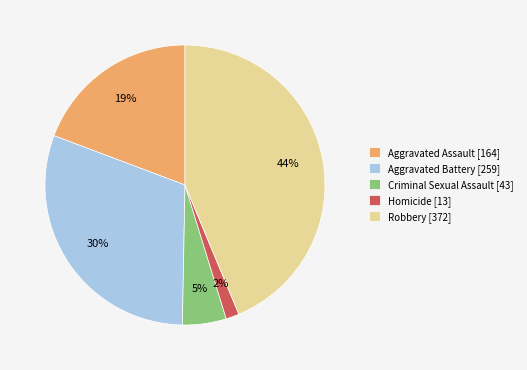

To the nearest percent, what is the average slice percentage?

20%